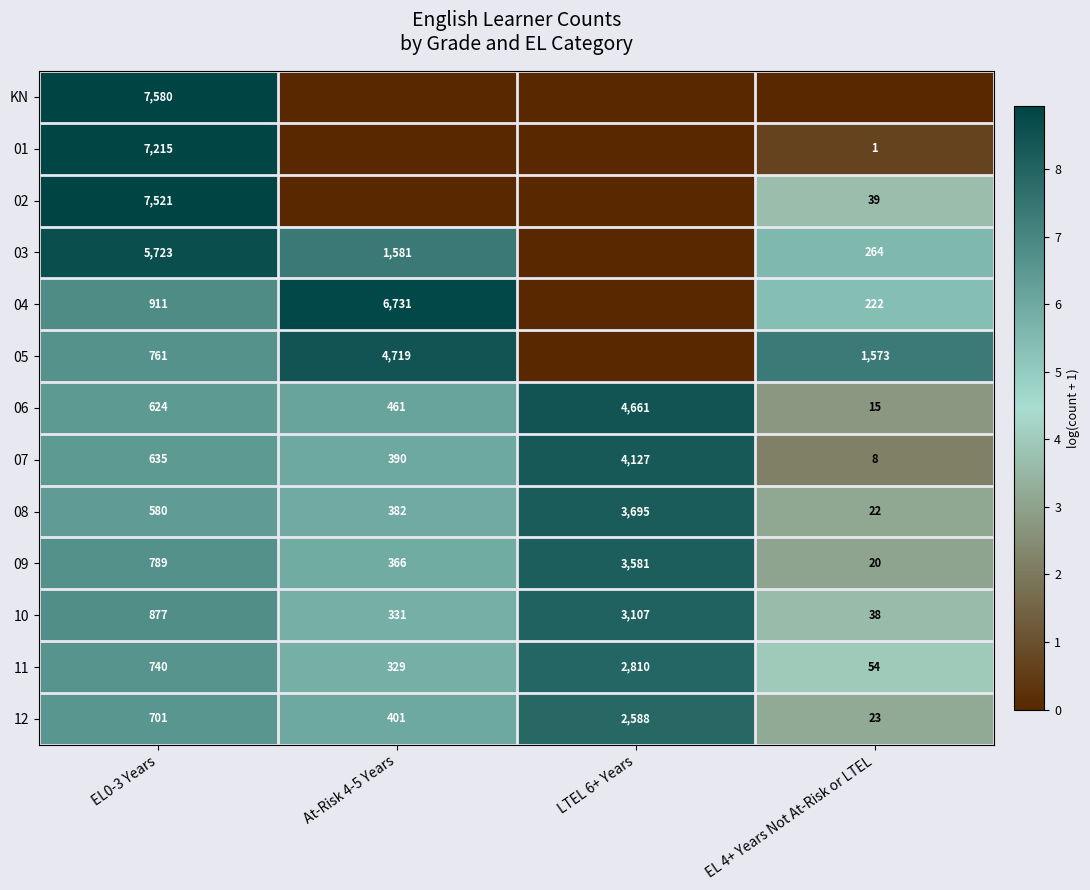

Count the number of data series in this chart.

13